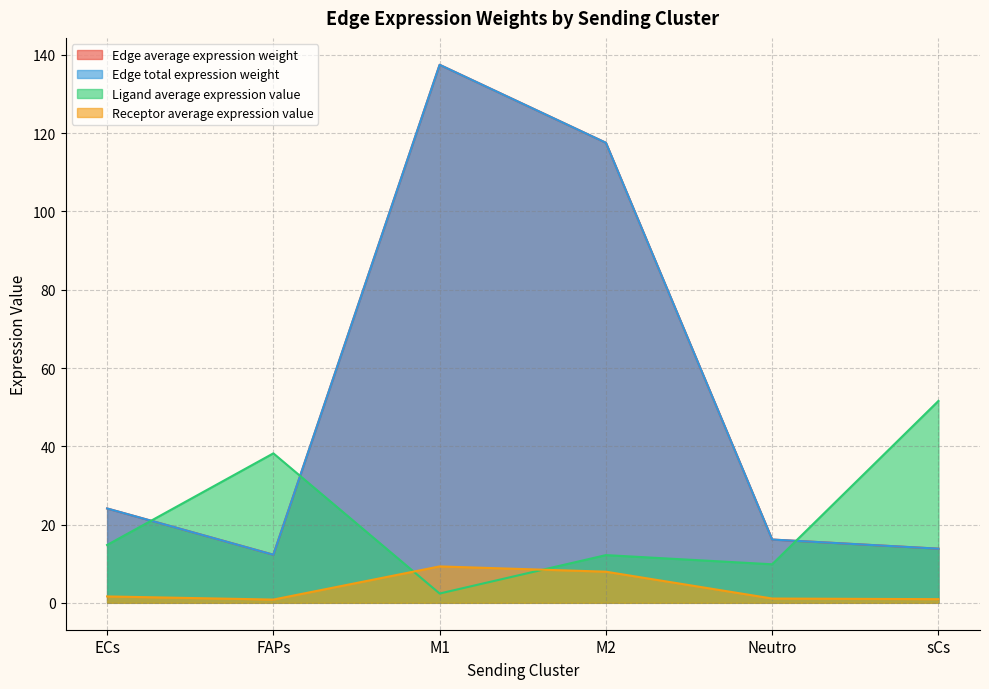

Does the chart have visible grid lines?

Yes